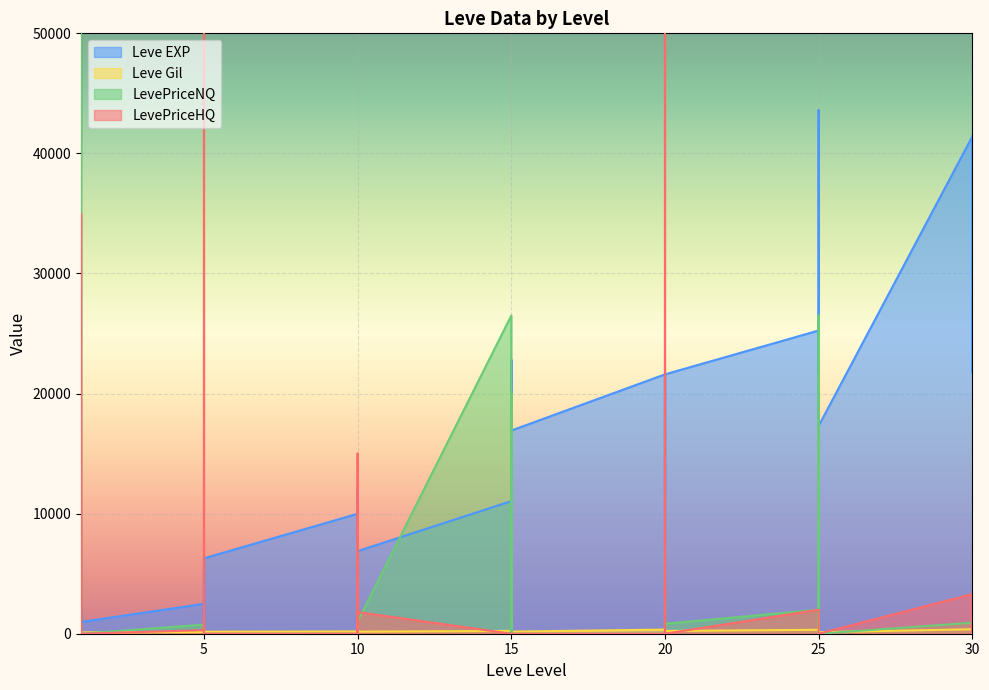

True or false: Leve EXP has a value of 7139 at 10.

False